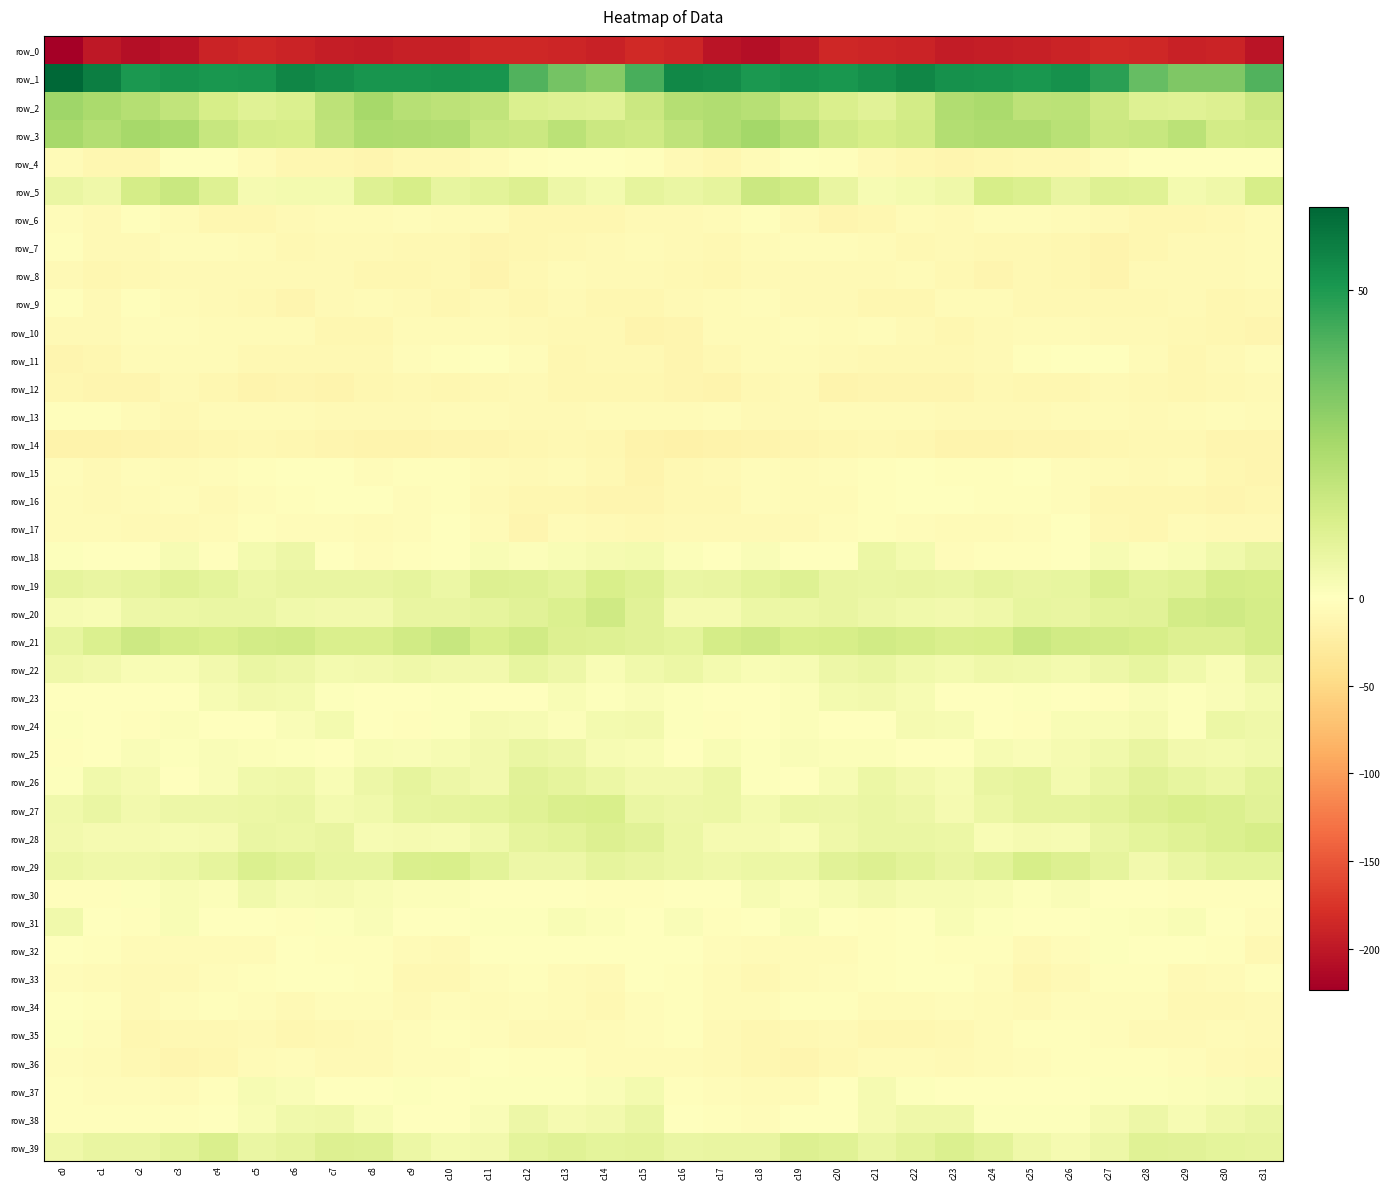

How many values in the row_33 series exceed -4?

13